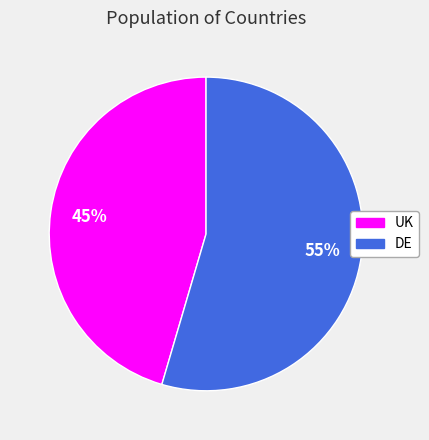

How many segments does this pie chart have?

2